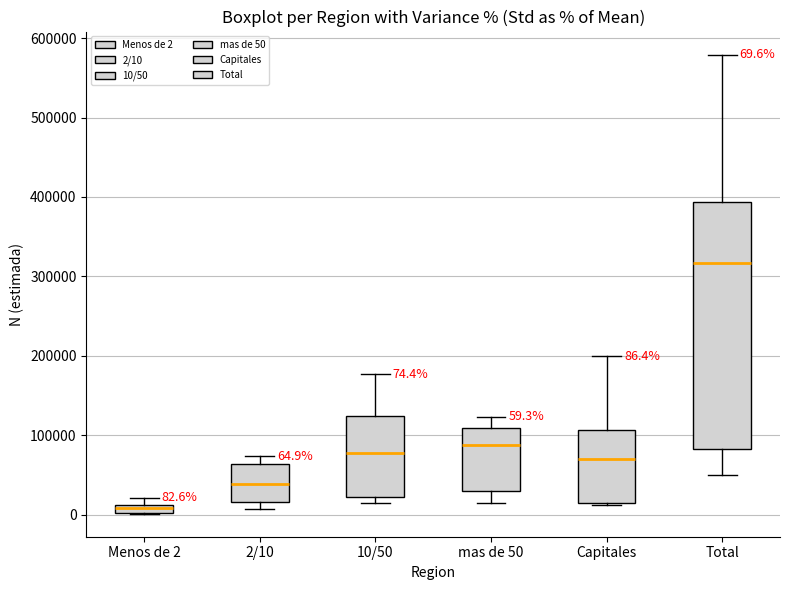

Which box has the highest median line?

Total